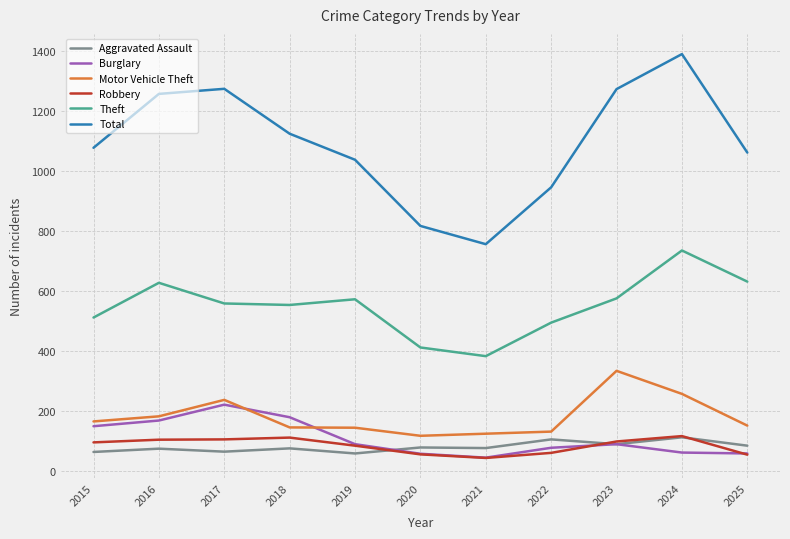

True or false: Aggravated Assault and Theft intersect in this chart.

False